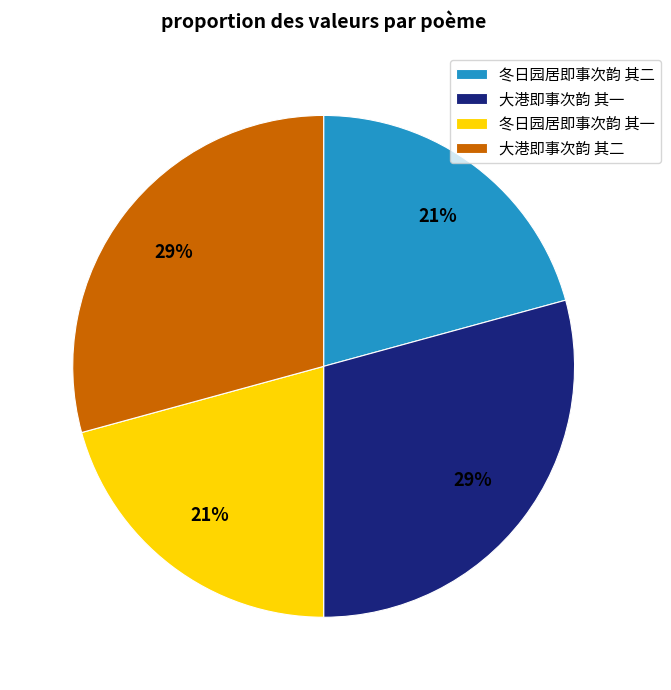

True or false: 大港即事次韵 其二 accounts for 19% of the total.

False